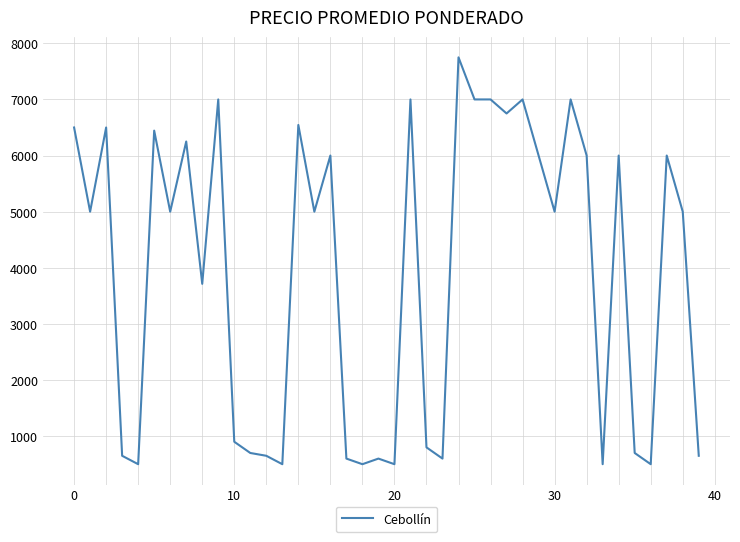

What is the smallest value displayed?

500